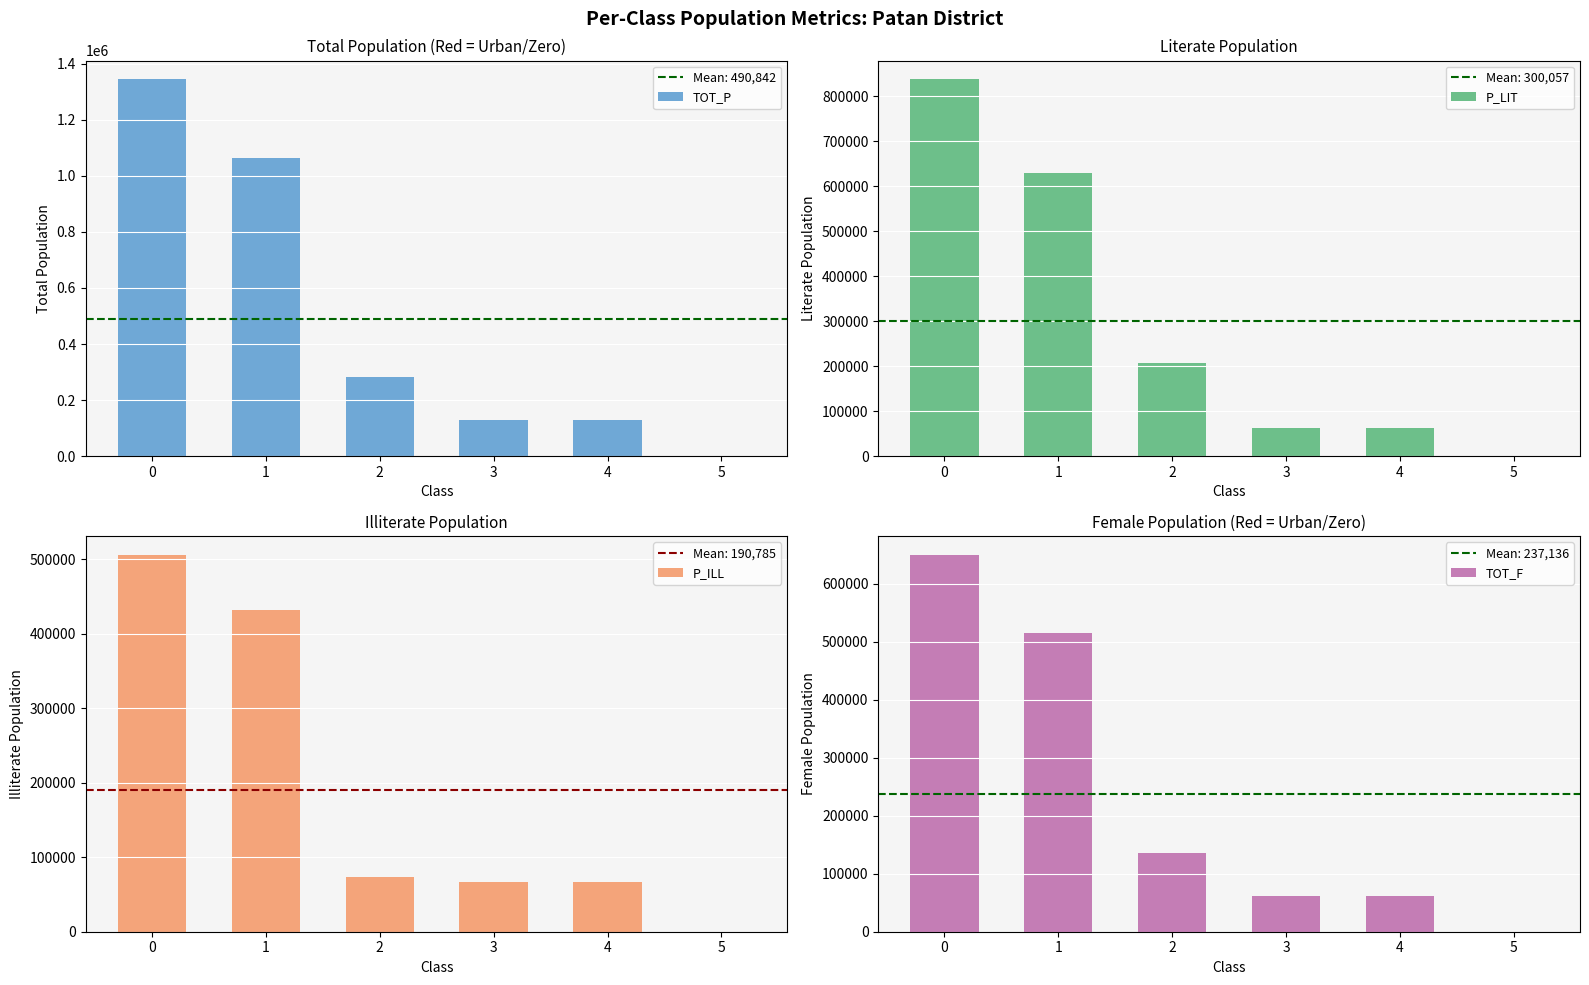

Reading right to left, what are all the values shown in this chart?

TOT_P: 0	128791	128791	281081	1062653	1343734
P_LIT: 0	62257	62257	207296	630617	837913
P_ILL: 0	66534	66534	73785	432036	505821
TOT_F: 0	62071	62071	135008	514329	649337